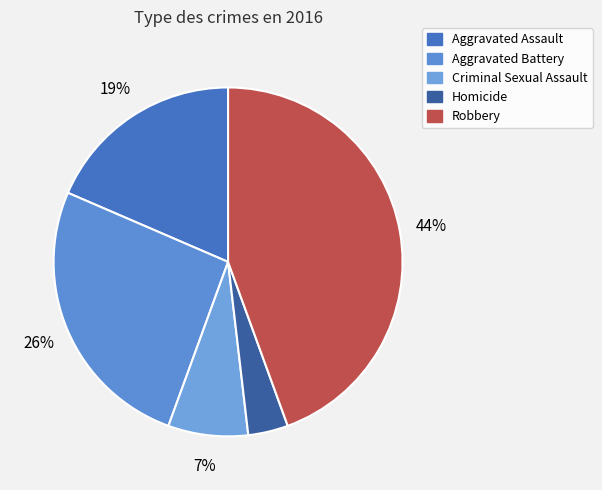

The Homicide slice represents 15% of the pie. True or false?

False